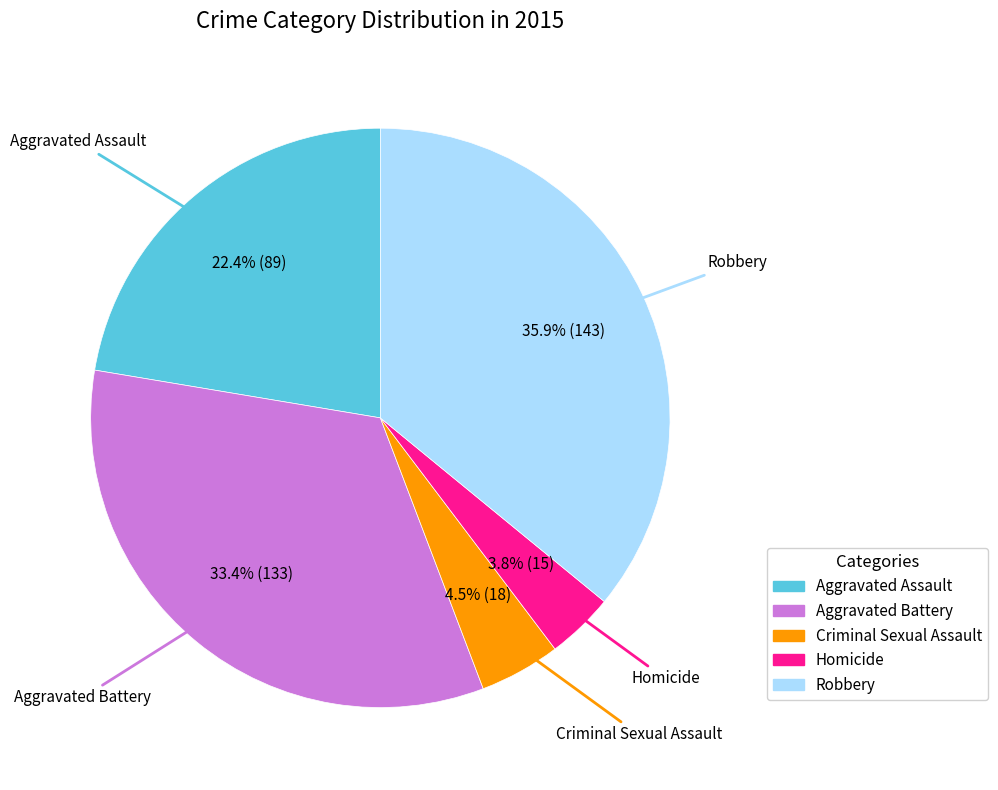

Approximately how many times larger is the value at Robbery compared to Aggravated Assault?

1.6